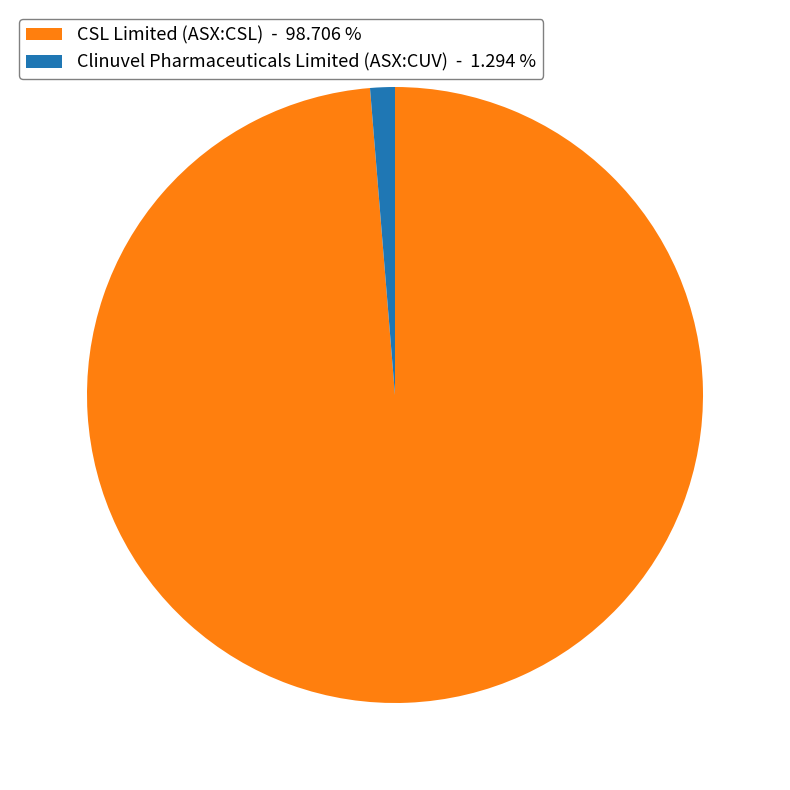

Rank the categories by value from highest to lowest.

CSL Limited (ASX:CSL), Clinuvel Pharmaceuticals Limited (ASX:CUV)